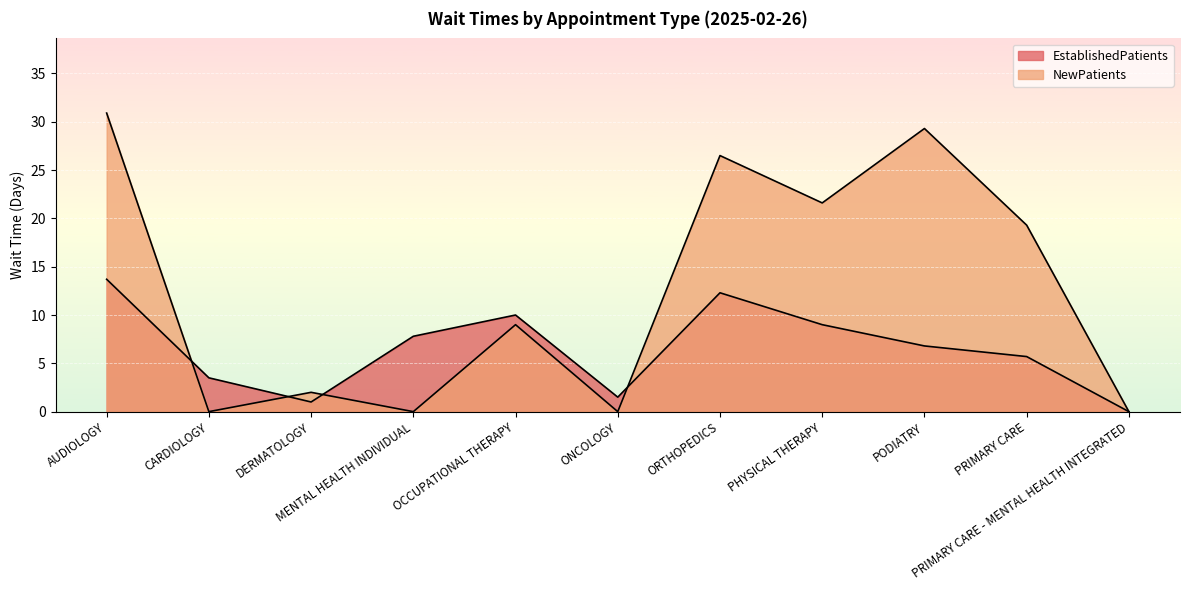

What is the difference between the highest and lowest values at CARDIOLOGY?

3.5